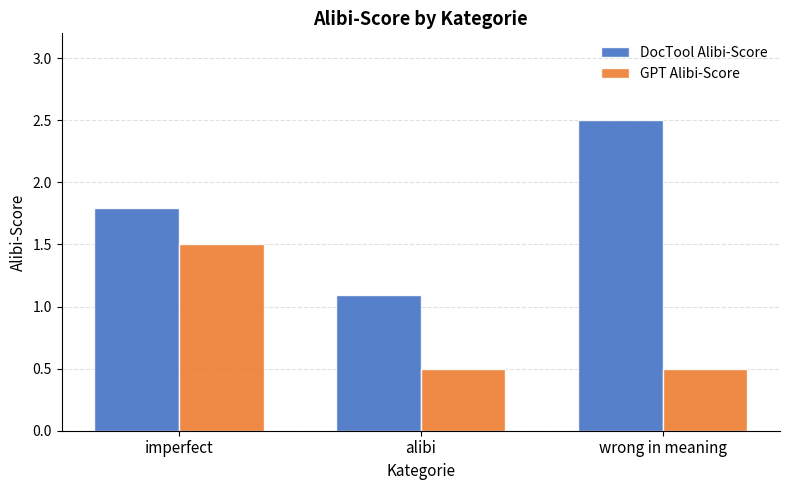

What is the maximum value for GPT Alibi-Score?

1.5